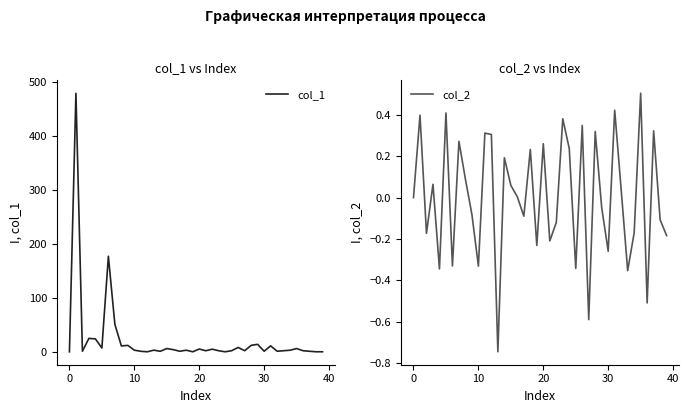

What is the difference between the col_1 values at 18 and 25?

0.9